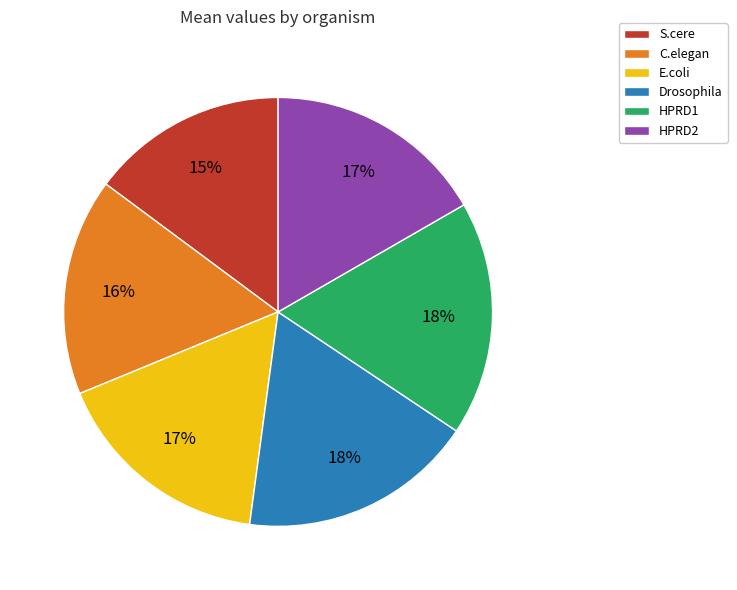

Is C.elegan the majority of the pie?

No